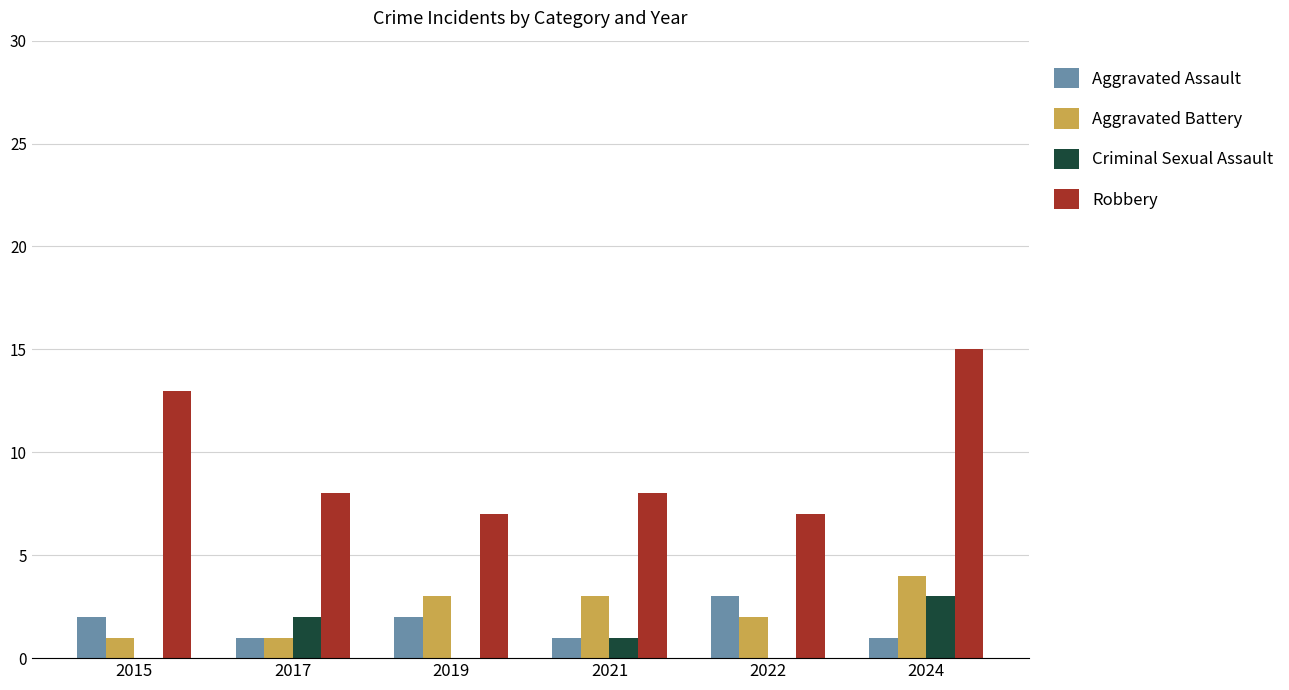

True or false: Aggravated Battery has a value of 3 at 2019.

True